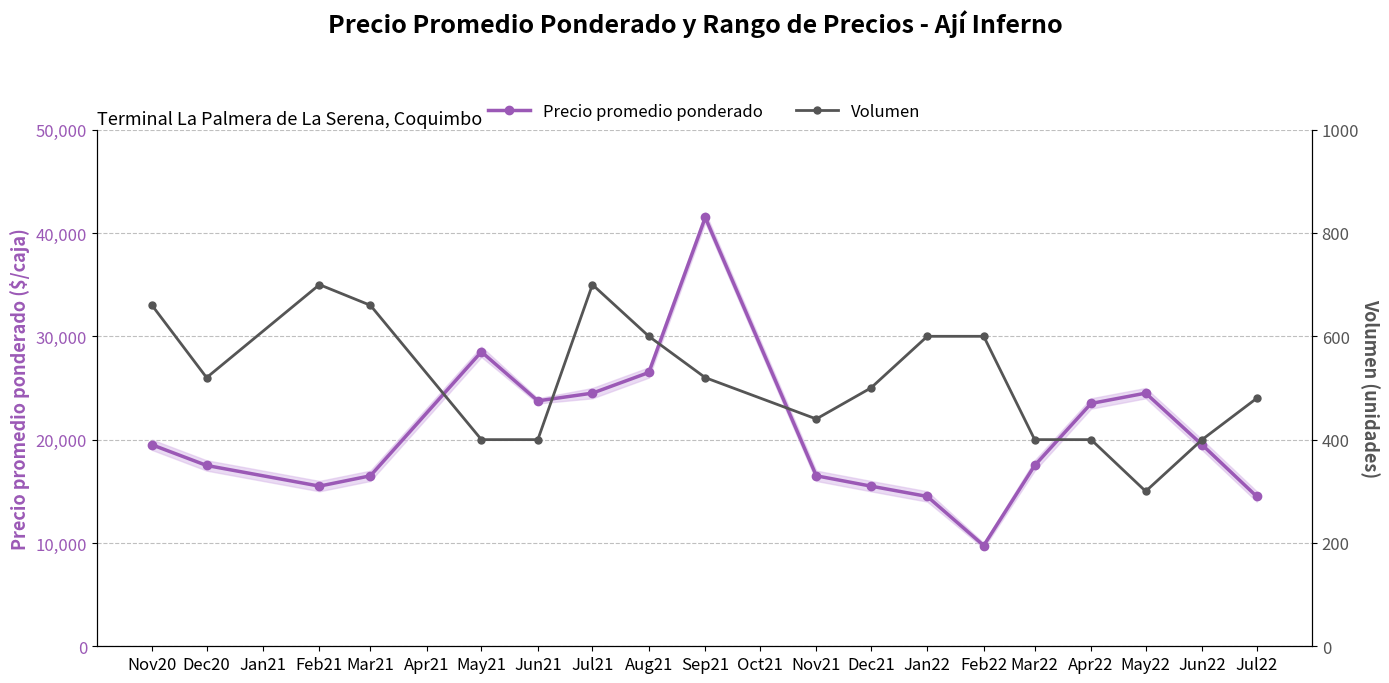

At how many categories does at least one series exceed 18879?

9